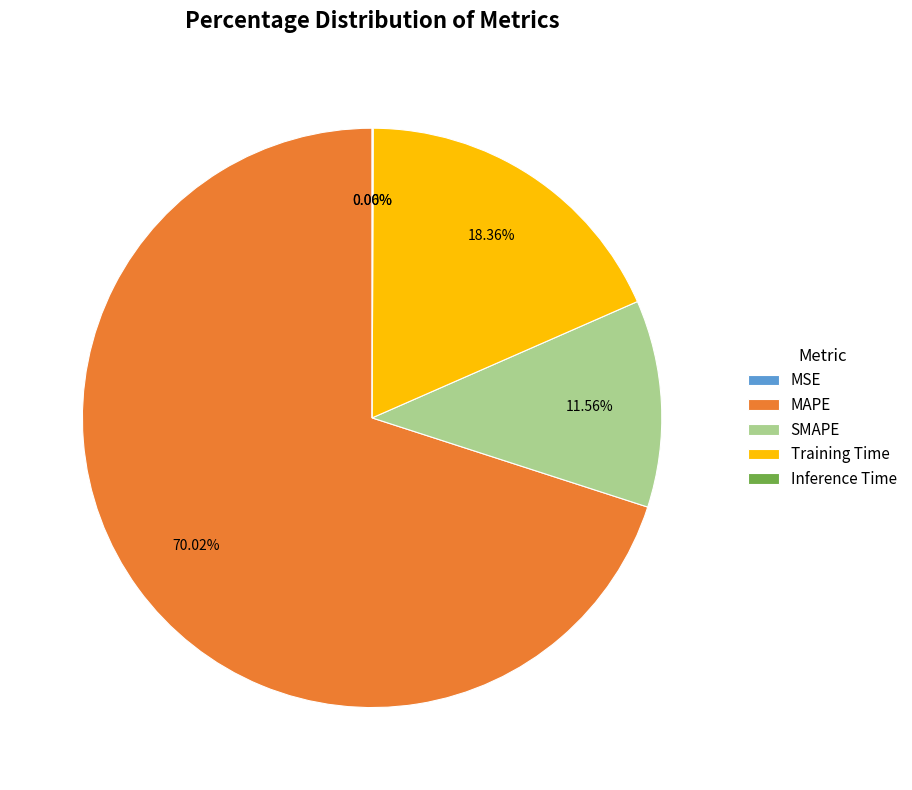

To the nearest percent, what percentage of the pie is SMAPE?

12%